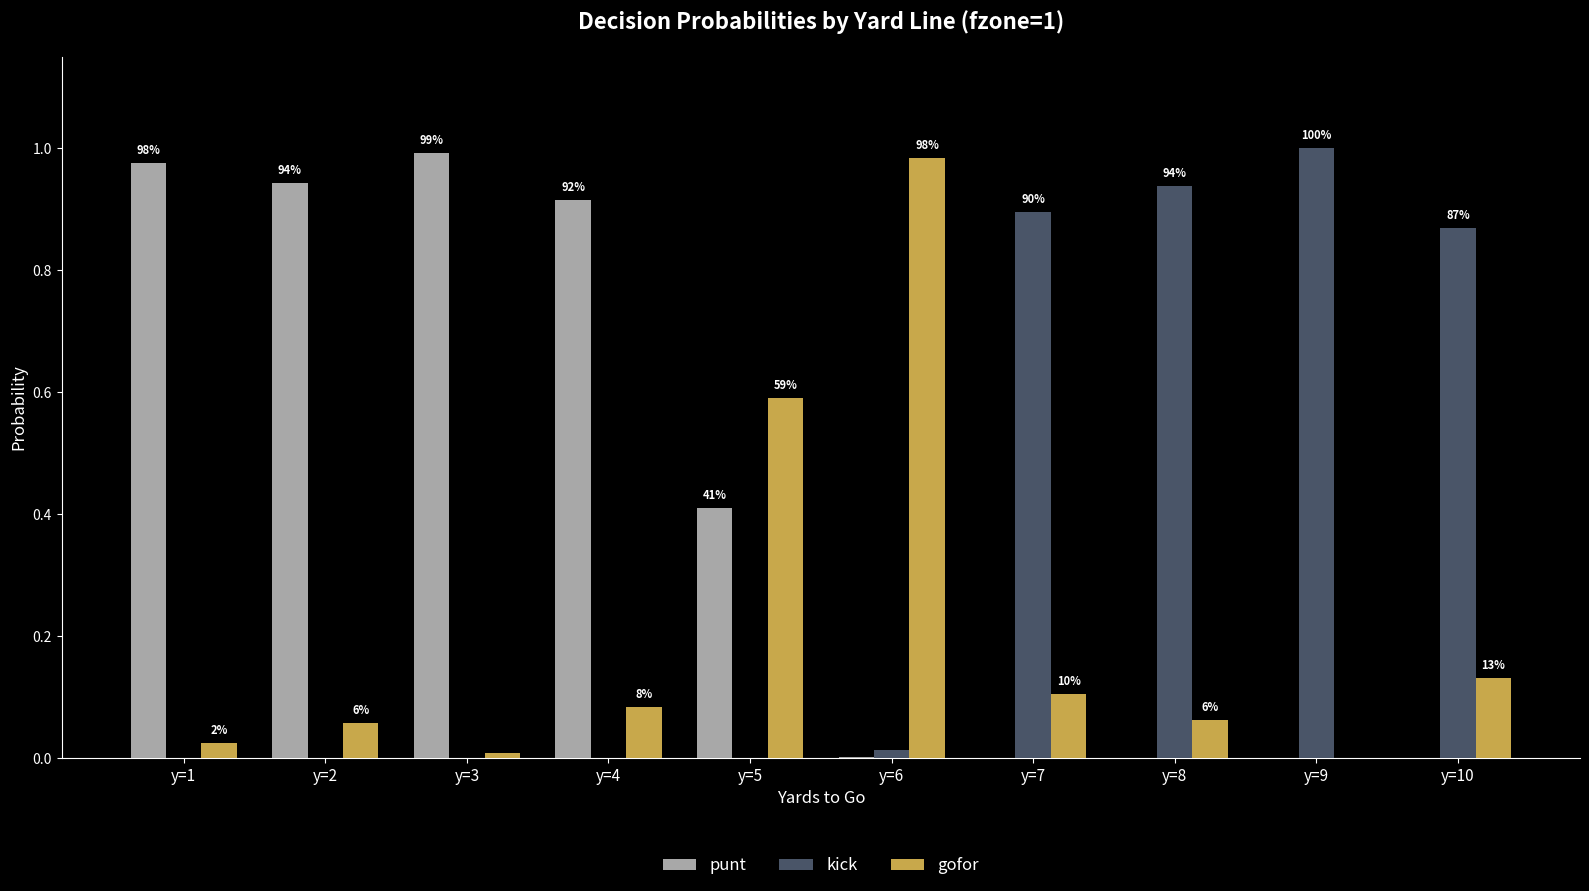

The value of gofor at y=10 is 0.1. True or false?

False